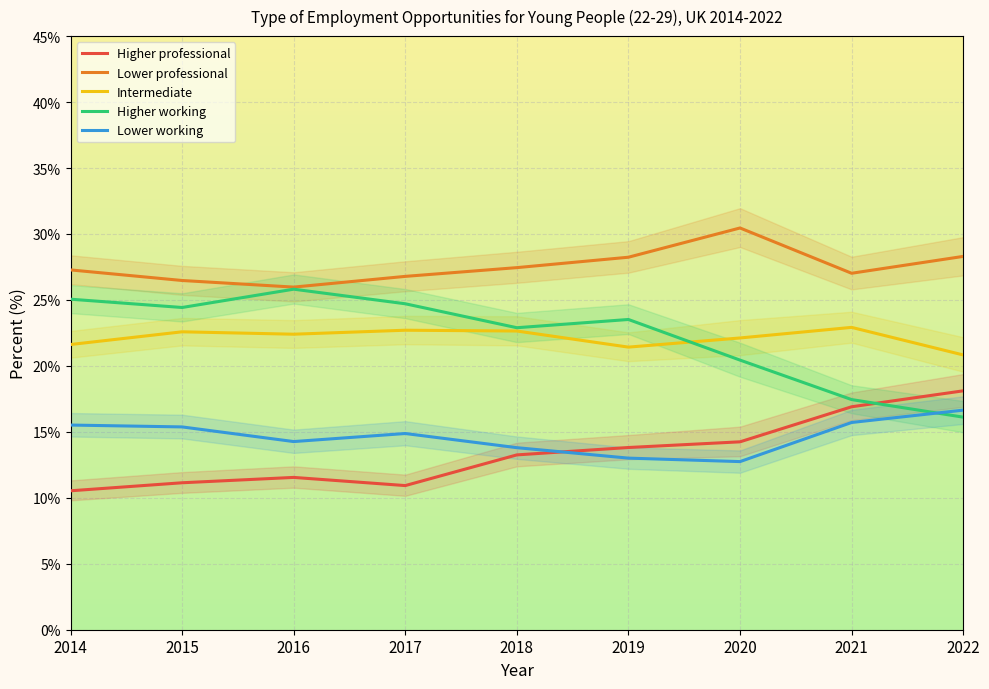

Reading right to left, extract all data points from this chart.

Higher professional: 18.1	16.9	14.2	13.8	13.3	10.9	11.5	11.1	10.5
Lower professional: 28.3	27.0	30.5	28.2	27.4	26.8	26.0	26.5	27.3
Intermediate: 20.8	22.9	22.1	21.4	22.6	22.7	22.4	22.6	21.6
Higher working: 16.1	17.4	20.4	23.5	22.9	24.7	25.8	24.4	25.1
Lower working: 16.6	15.7	12.7	13.0	13.8	14.9	14.3	15.4	15.5